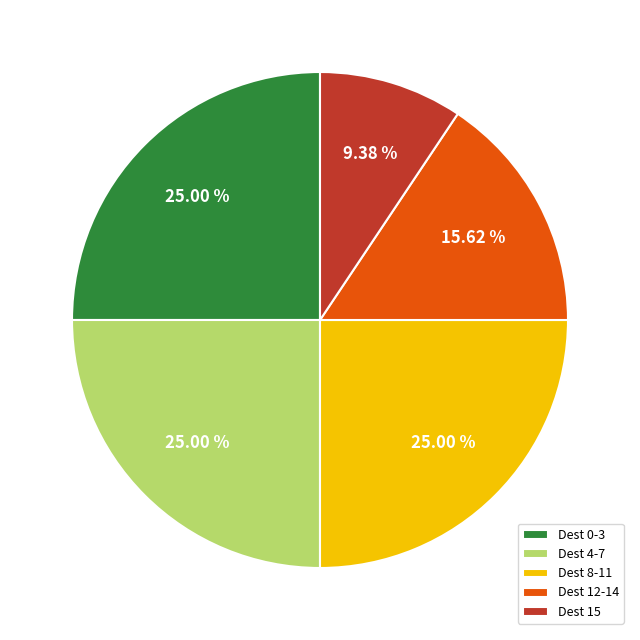

Which has a higher value, Dest 4-7 or Dest 12-14?

Dest 4-7